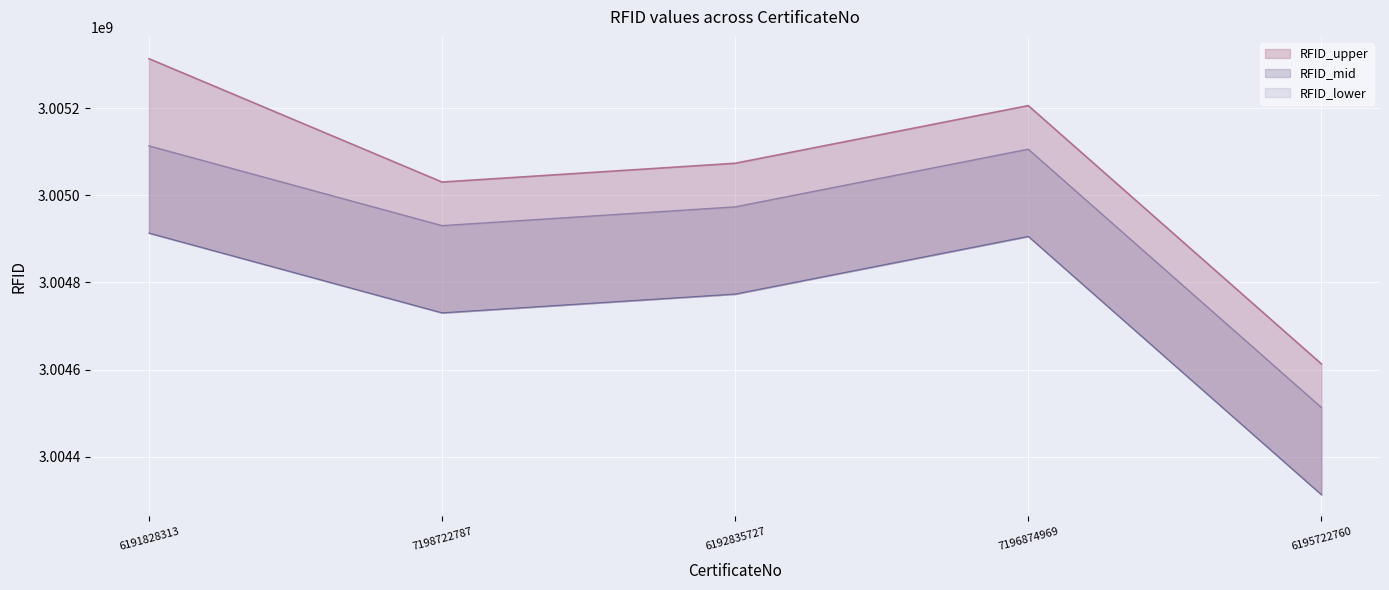

What is the lowest value of the RFID_lower_line series?

3004313153